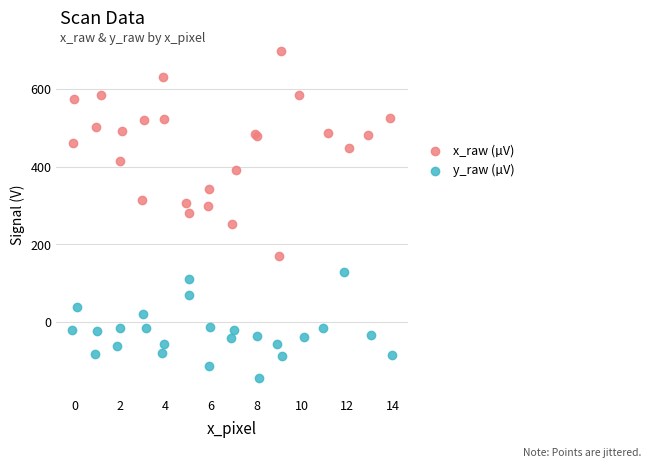

Which series contains the highest Y value?

x_raw (µV)